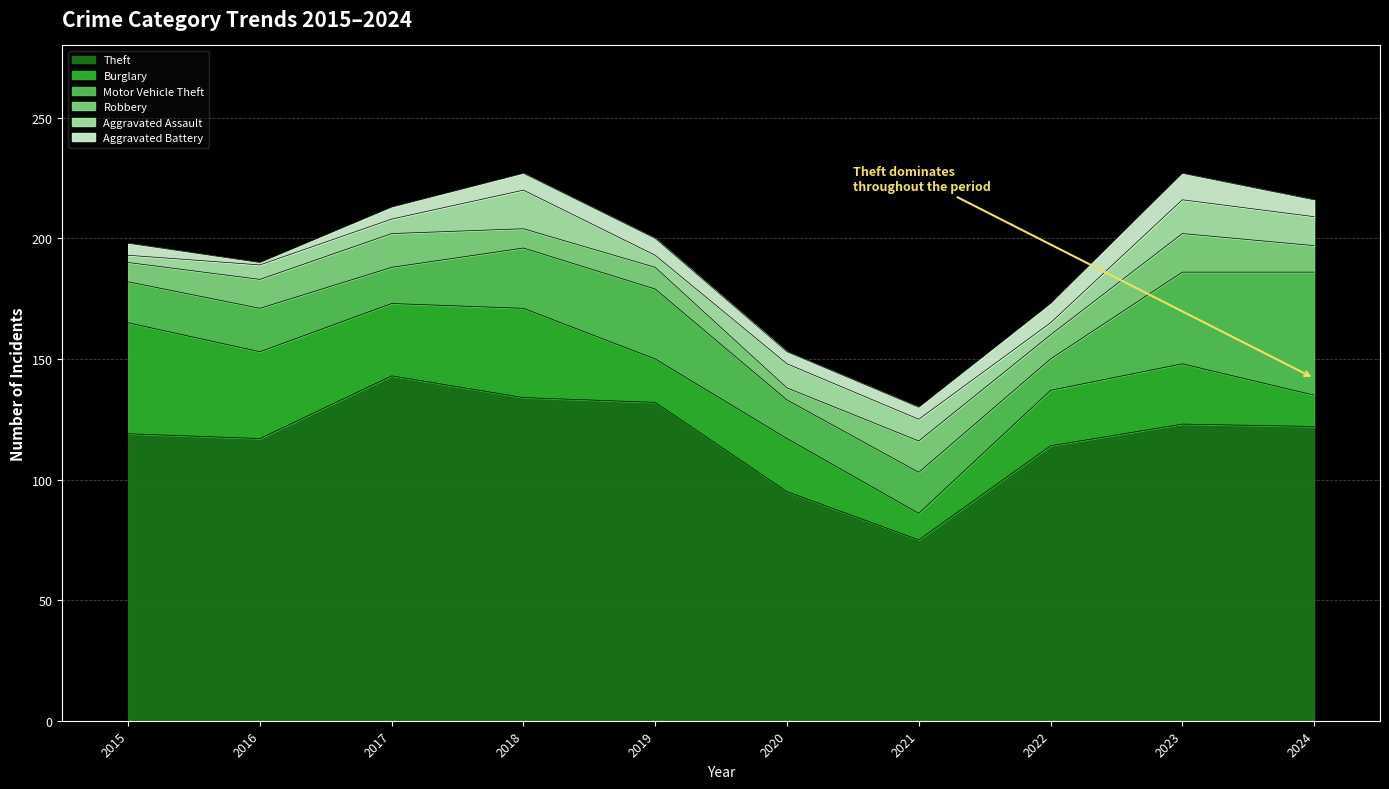

What is the maximum value shown in the chart?

143